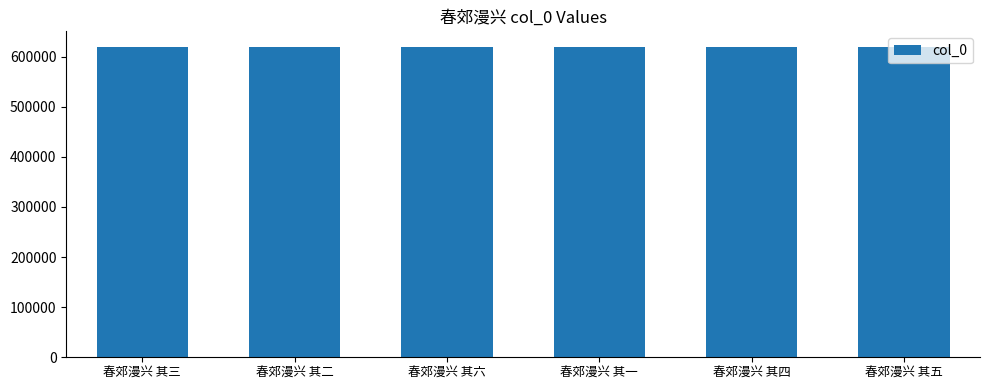

Is it true that the value at 春郊漫兴 其四 is 160326?

False